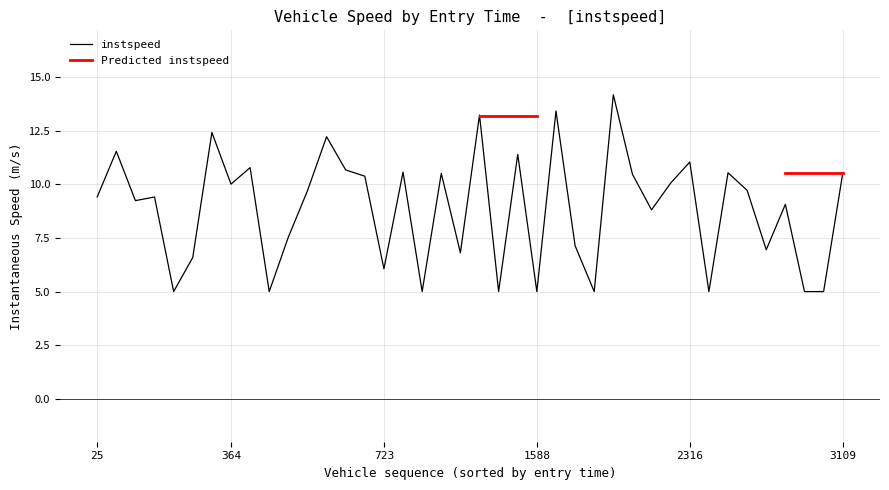

What is the minimum value for instspeed?

5.0